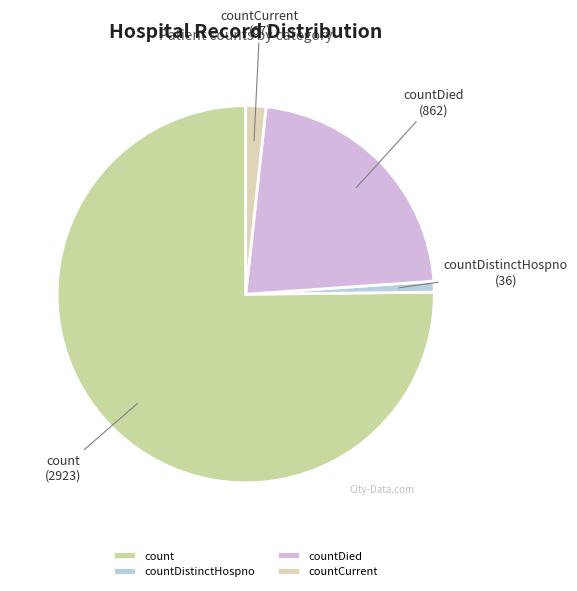

Which category has the smallest portion of the pie?

countDistinctHospno